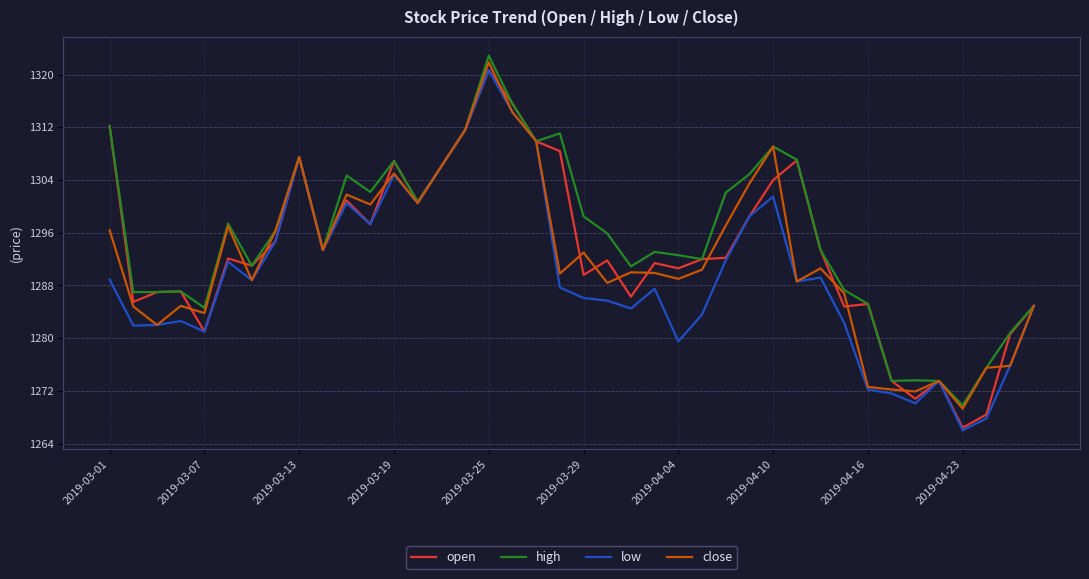

True or false: high has more than 1 interior local peaks.

True